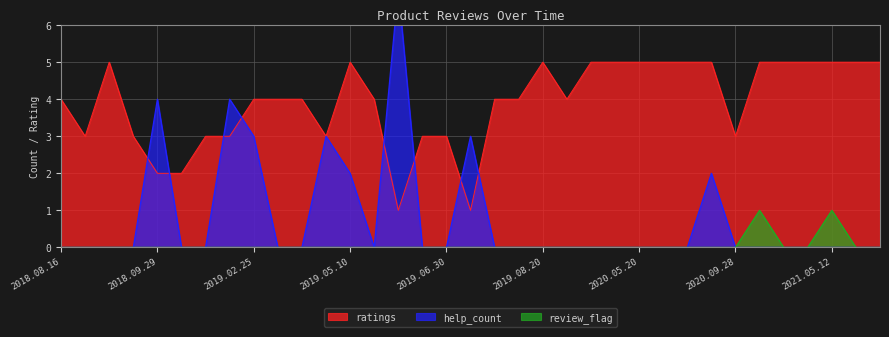

Which series has the largest range (max minus min)?

help_count